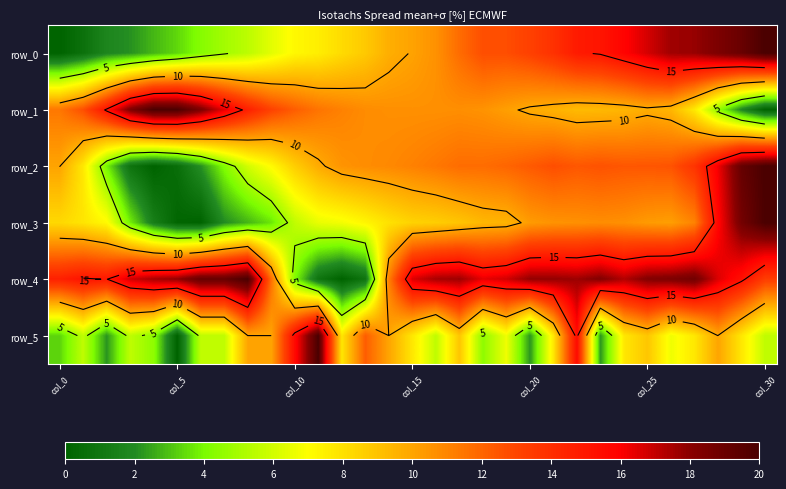

Where does the row_1 series first go above 10?

col_0